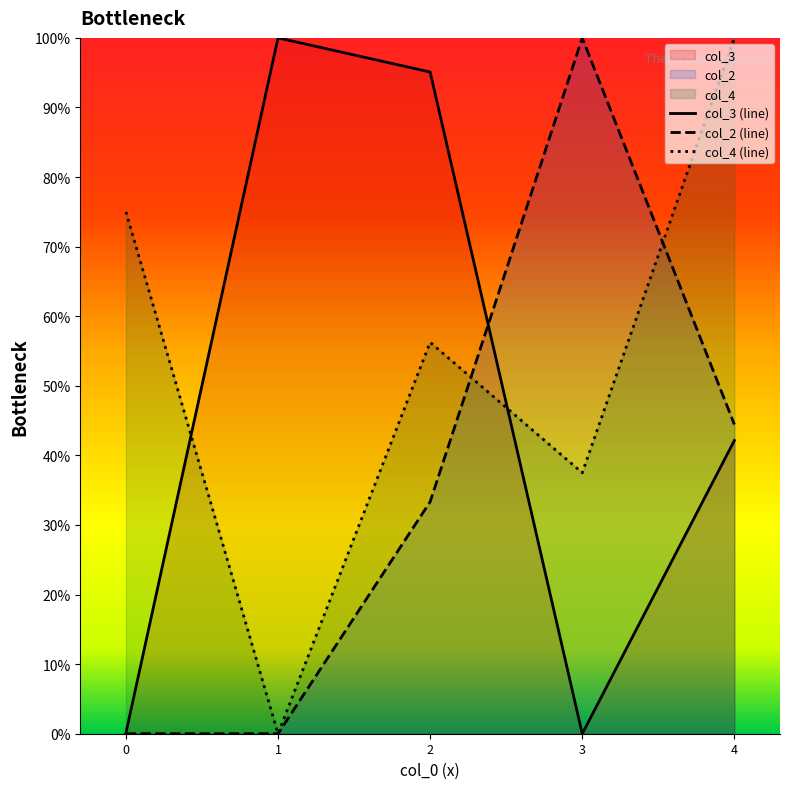

Rank the series by their maximum value, from highest to lowest.

col_3 (line), col_2 (line), col_4 (line)